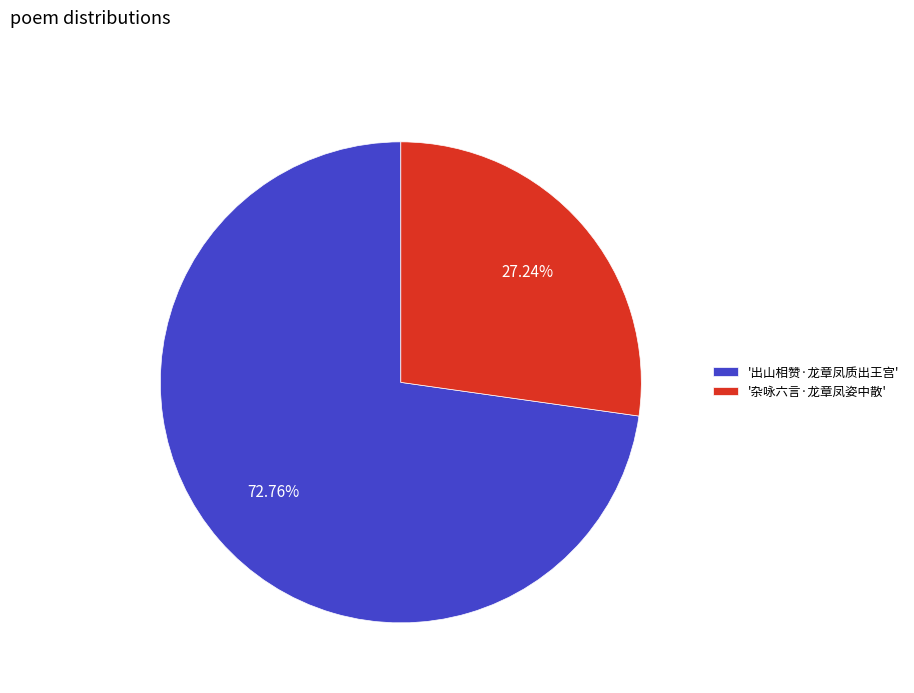

To the nearest percent, what is the difference between the largest and smallest slice percentages?

46%